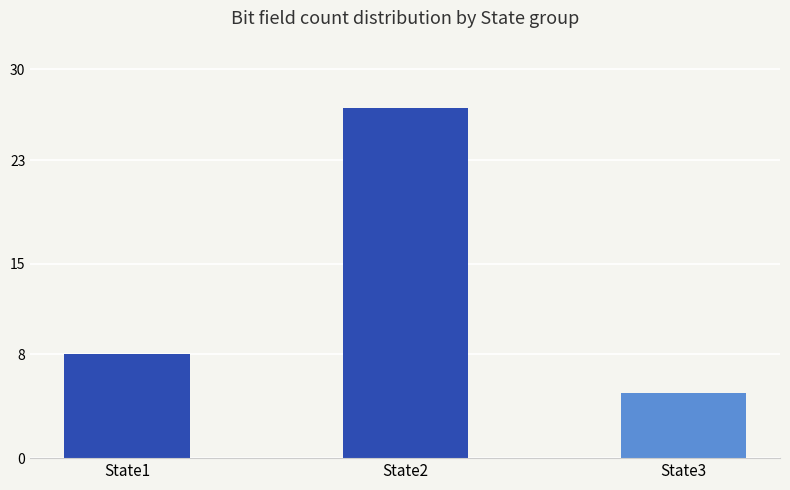

Approximately how many times larger is the value at State3 compared to State1?

0.6